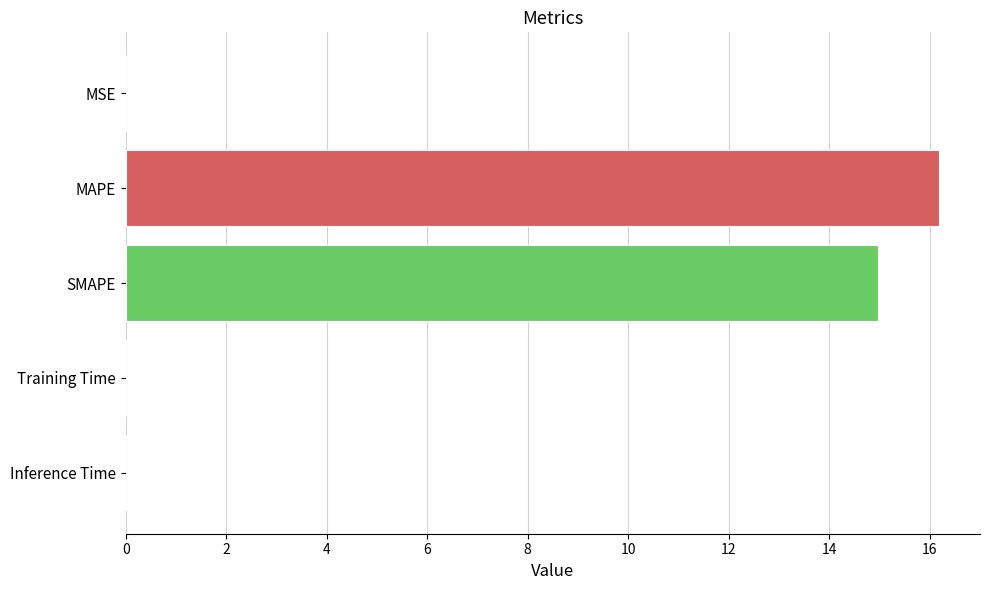

True or false: the data shows 15.0 at SMAPE.

True